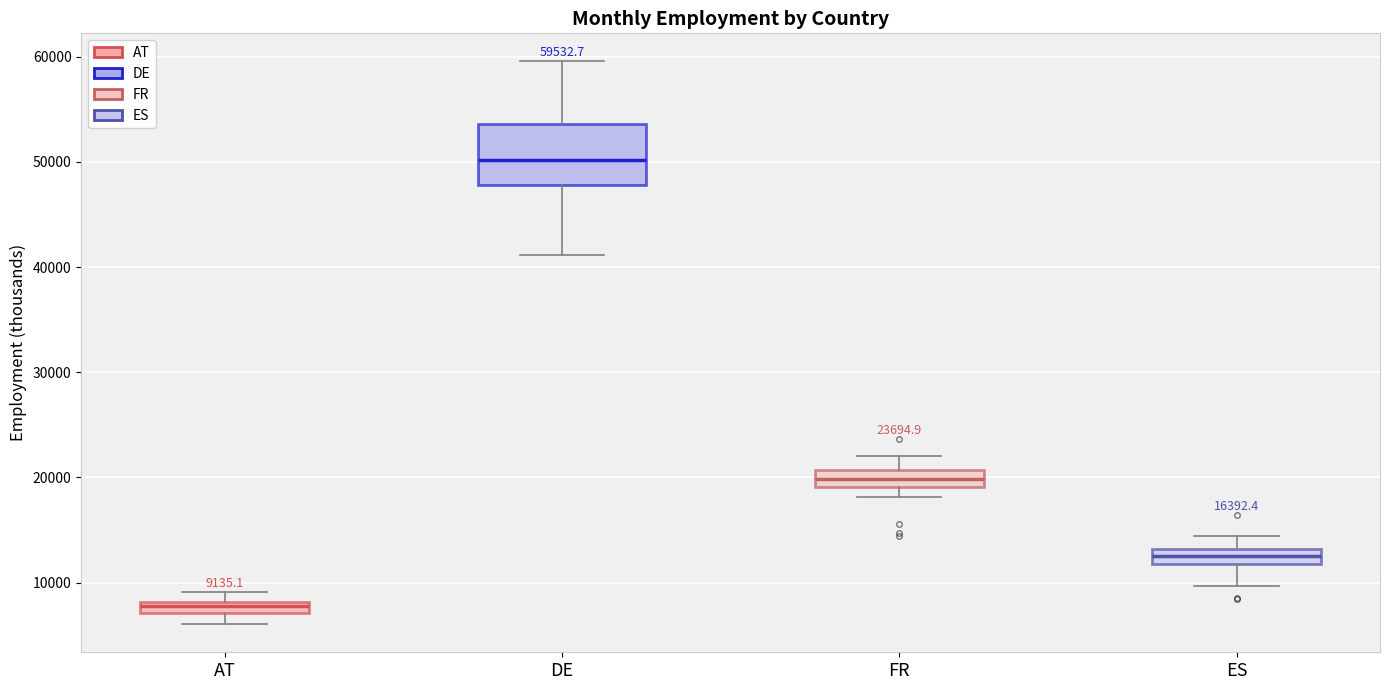

Which box is the tallest, from its lower edge to its upper edge?

DE